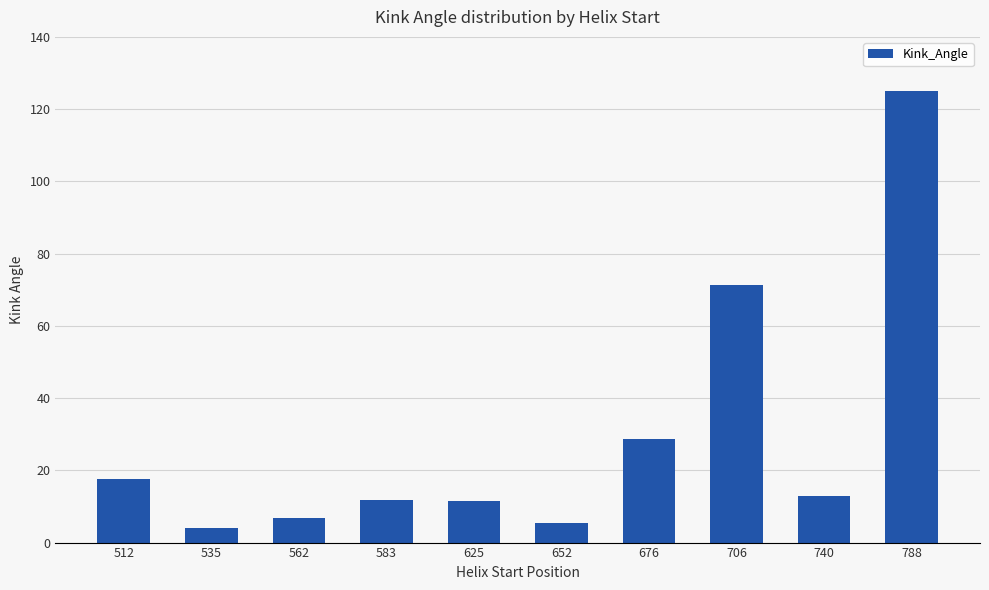

Count the number of data series in this chart.

1